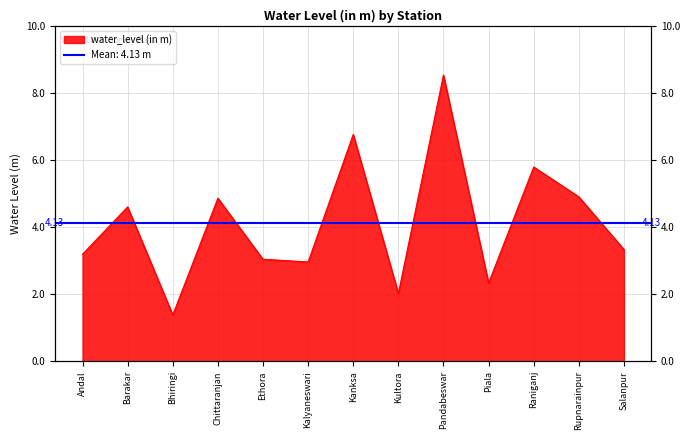

How many distinct data groups are displayed?

1